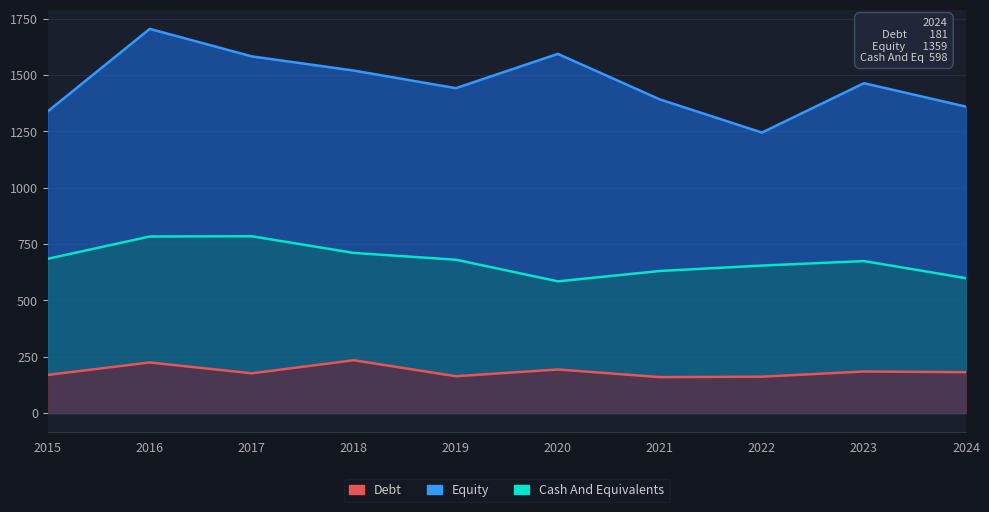

In Debt, how many points are lower than both neighbors (excluding endpoints)?

3